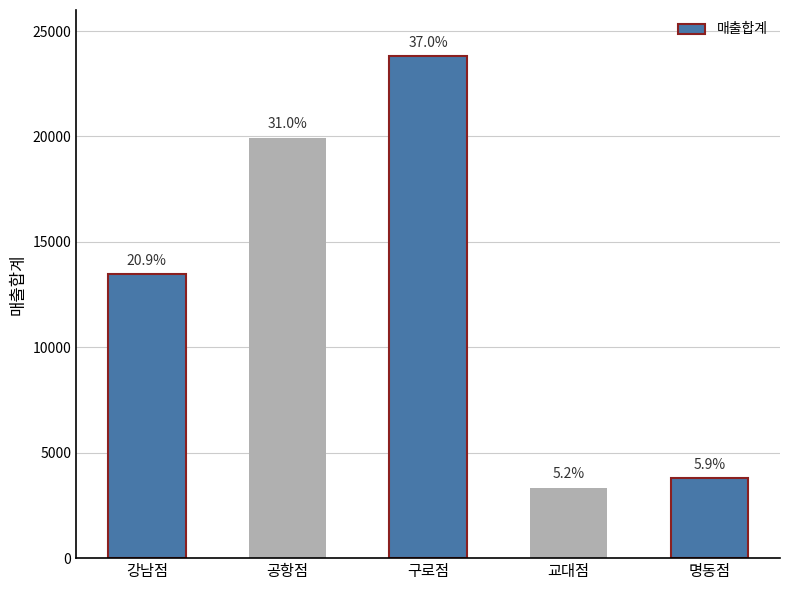

Rank the categories by value from lowest to highest.

교대점, 명동점, 강남점, 공항점, 구로점